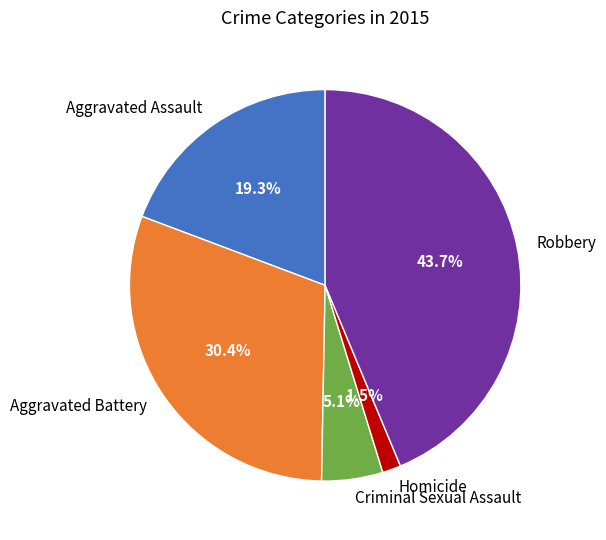

To the nearest percent, what is the difference between the Aggravated Battery and Robbery slice percentages?

13%